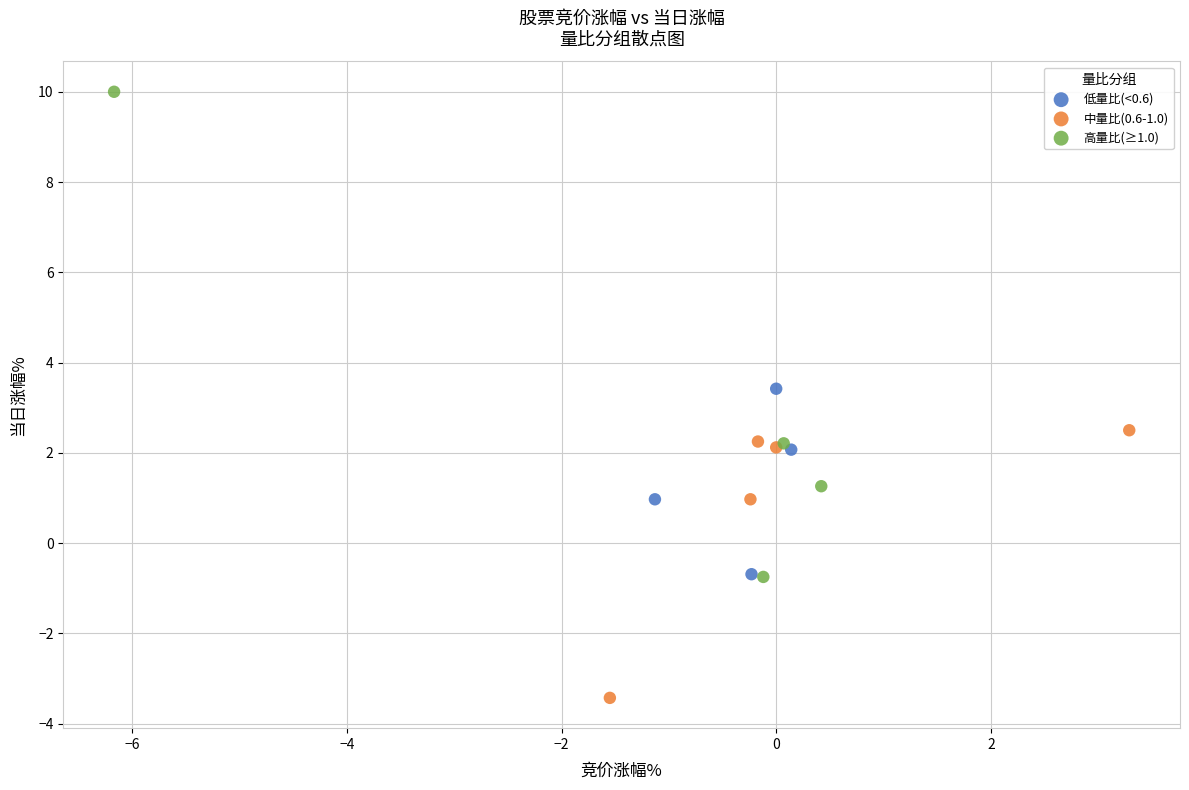

What are all the series names shown in the legend?

低量比(<0.6), 中量比(0.6-1.0), 高量比(≥1.0)